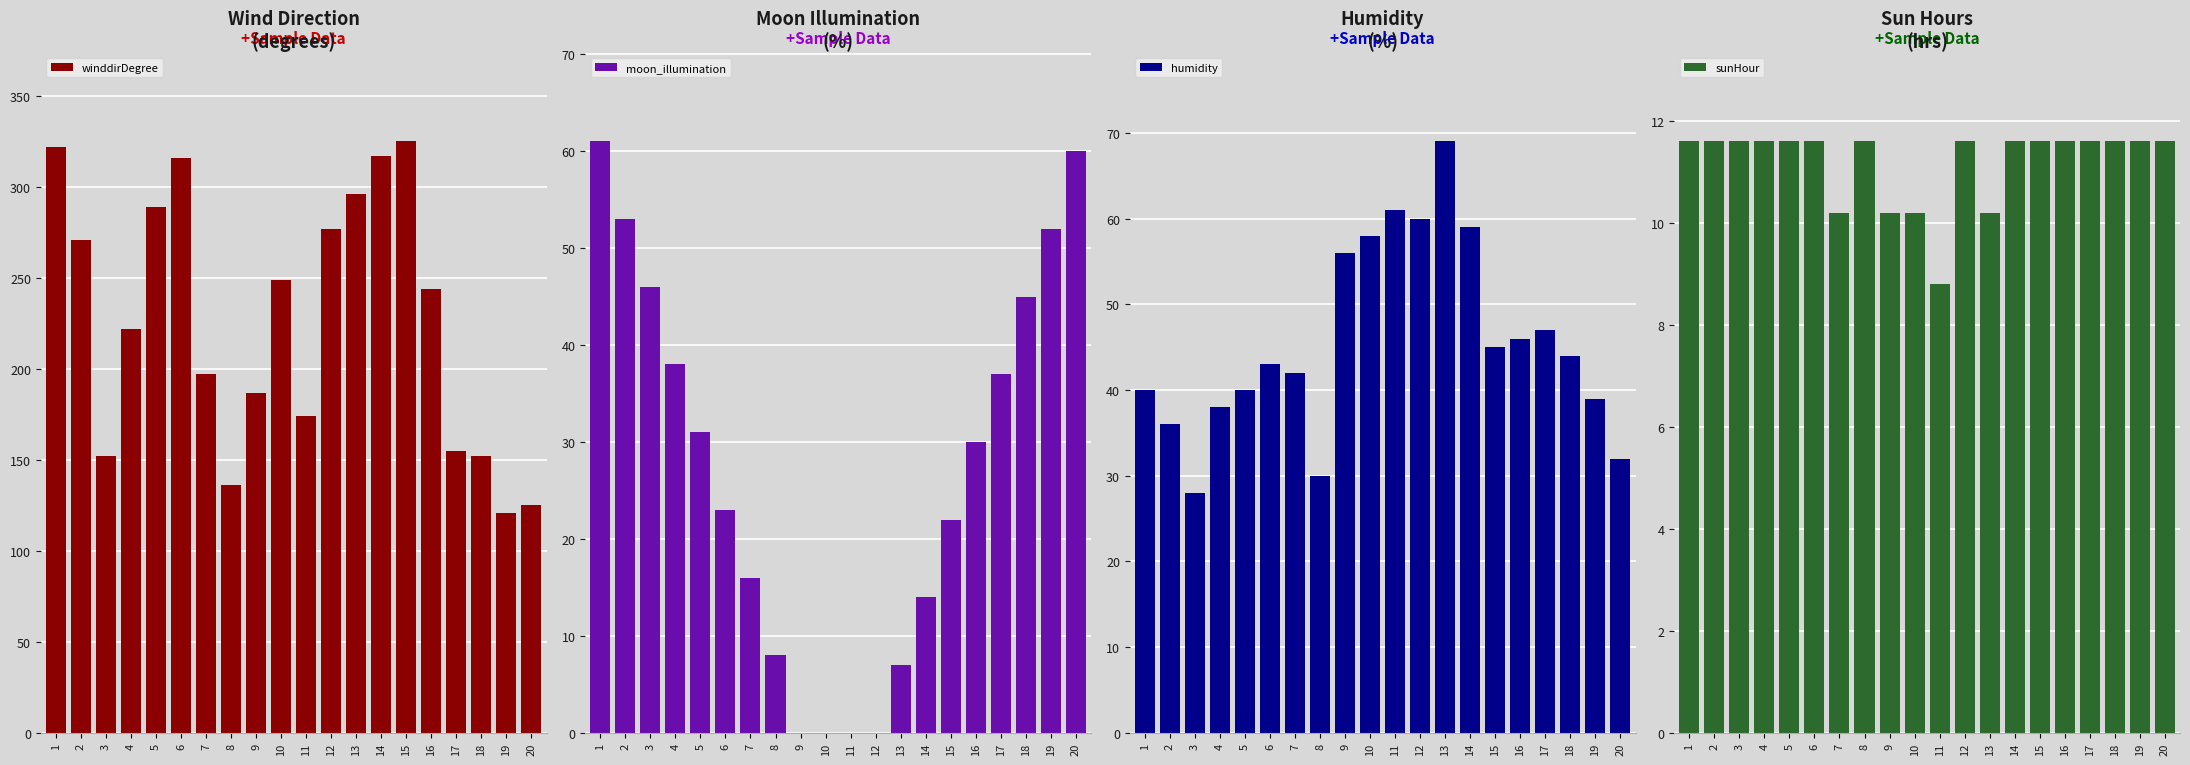

What is the maximum value shown in the chart?

325.0